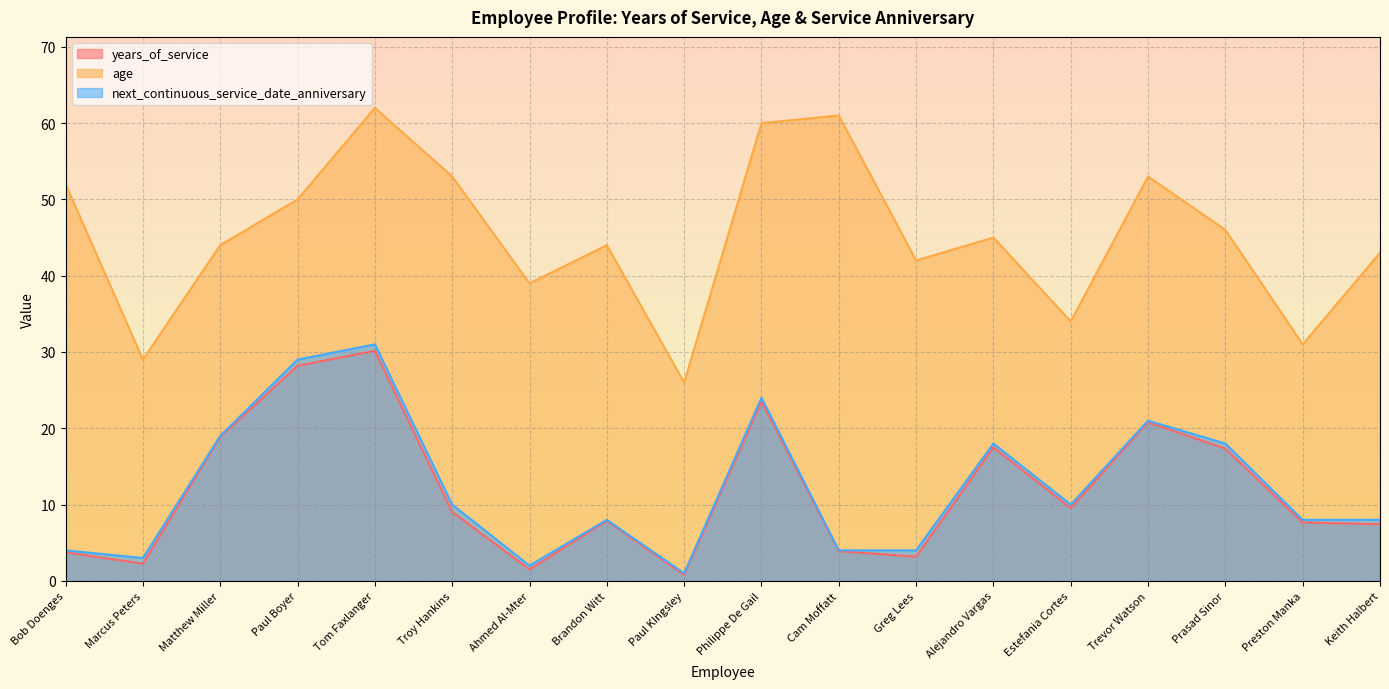

Rank the series by their maximum value, from highest to lowest.

age, next_continuous_service_date_anniversary, years_of_service